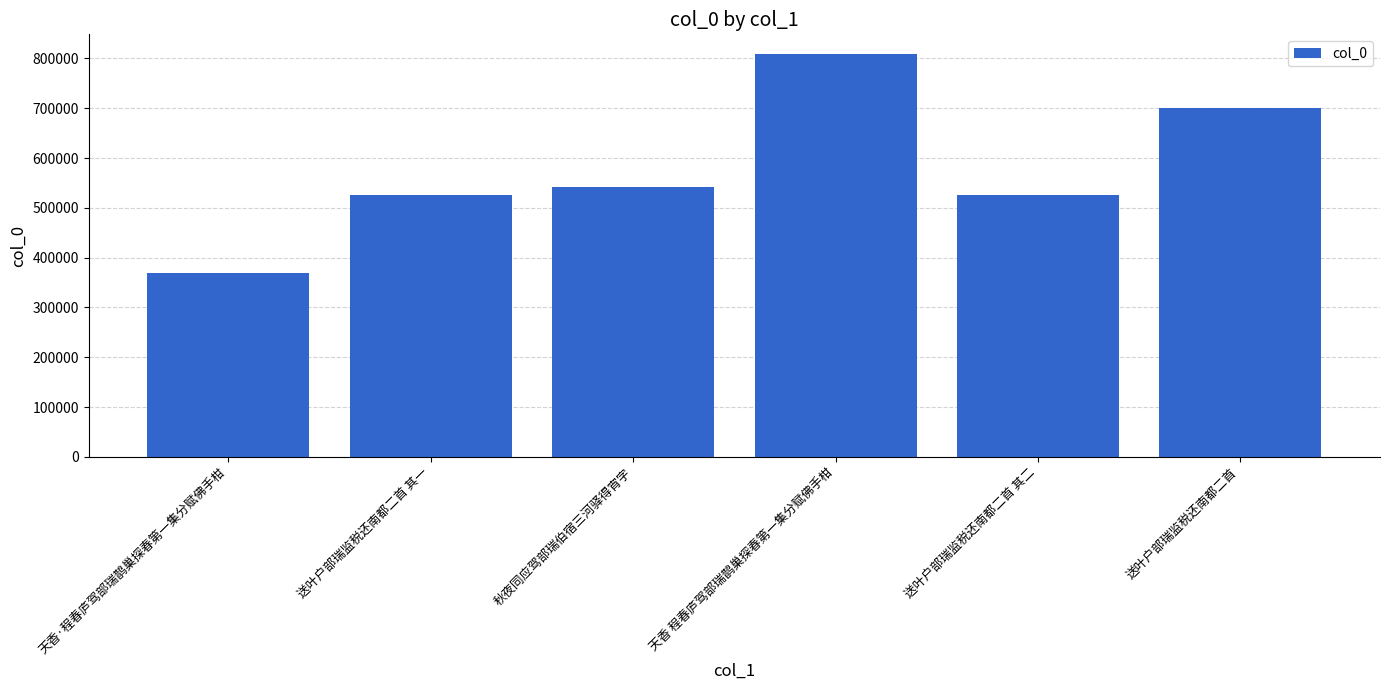

The value at 秋夜同应驾部瑞伯宿三河驿得宵字 is 542227. True or false?

True